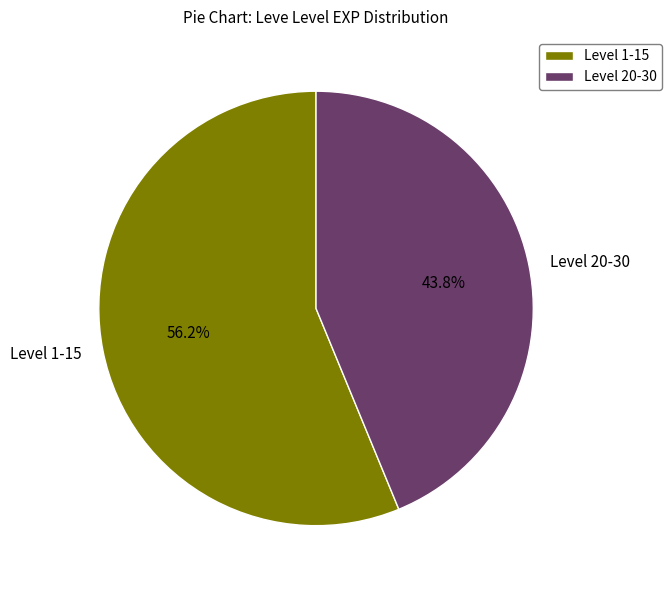

What is the ratio of the value at Level 1-15 to the value at Level 20-30?

1.3